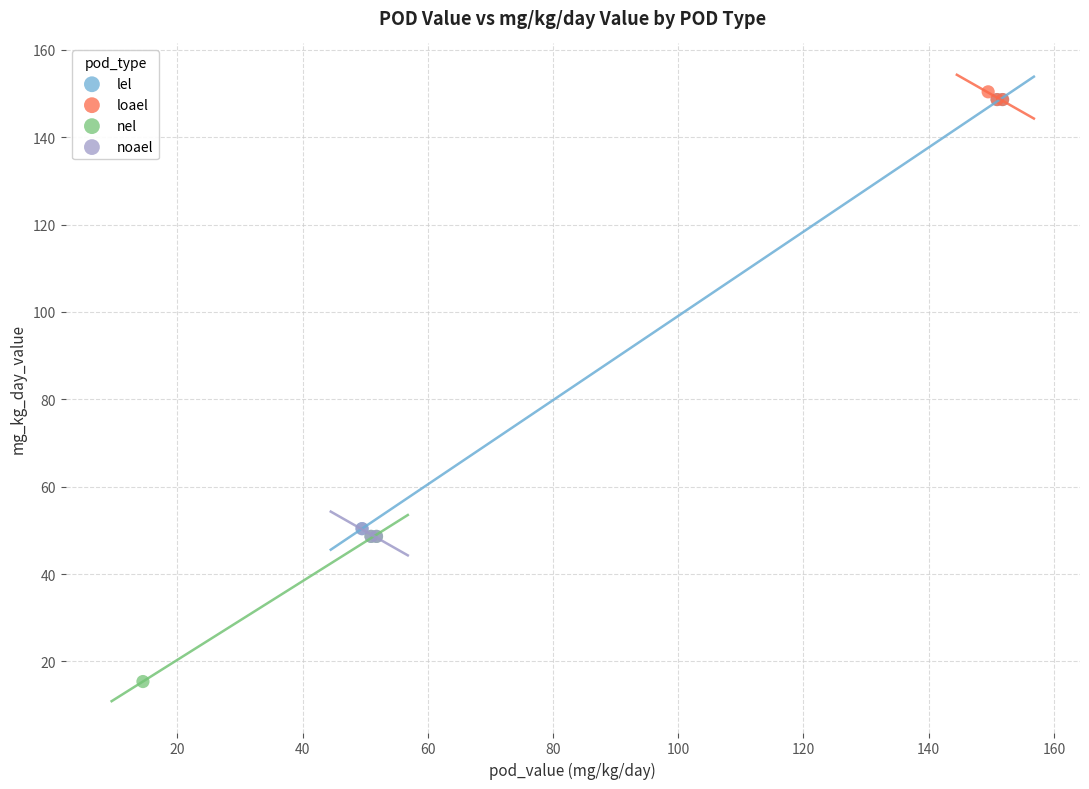

Which series reaches the minimum Y coordinate?

nel